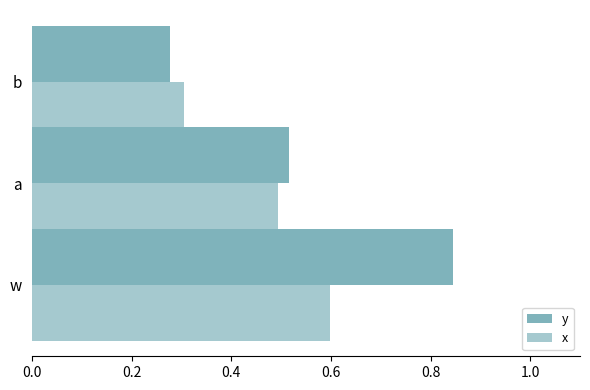

Reading right to left, transcribe all the data shown in this chart.

y: 0.3	0.5	0.8
x: 0.3	0.5	0.6